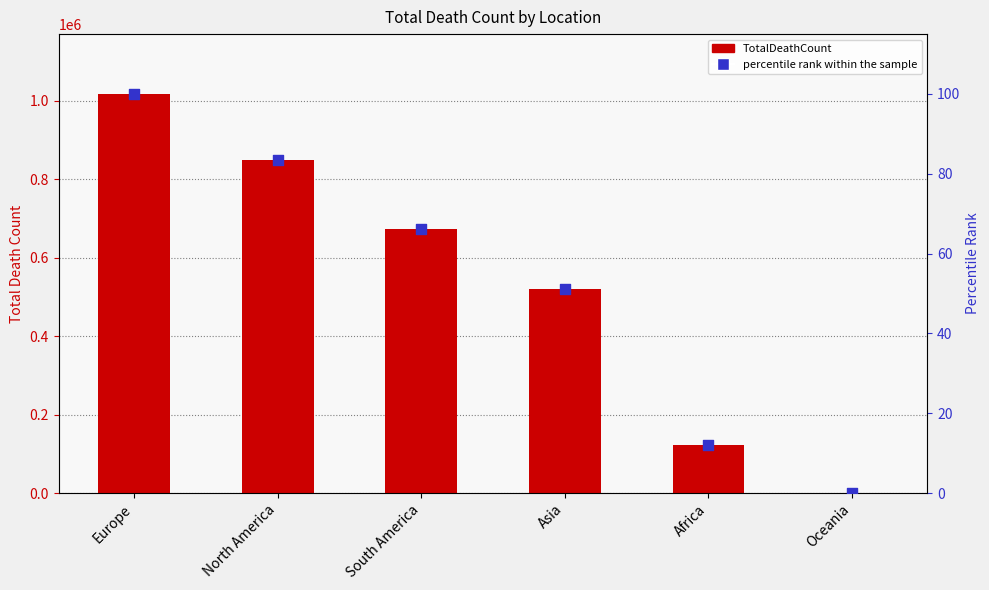

Which series has the widest spread of Y values?

TotalDeathCount